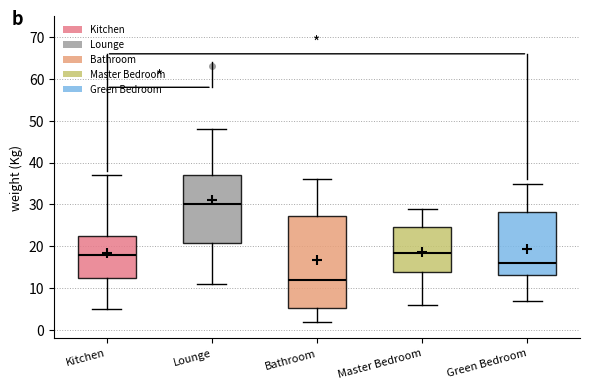

Where does the median line of the box for Master Bedroom sit on the y-axis? The values are not printed on the chart, so give them approximately, as read against the axis.

19